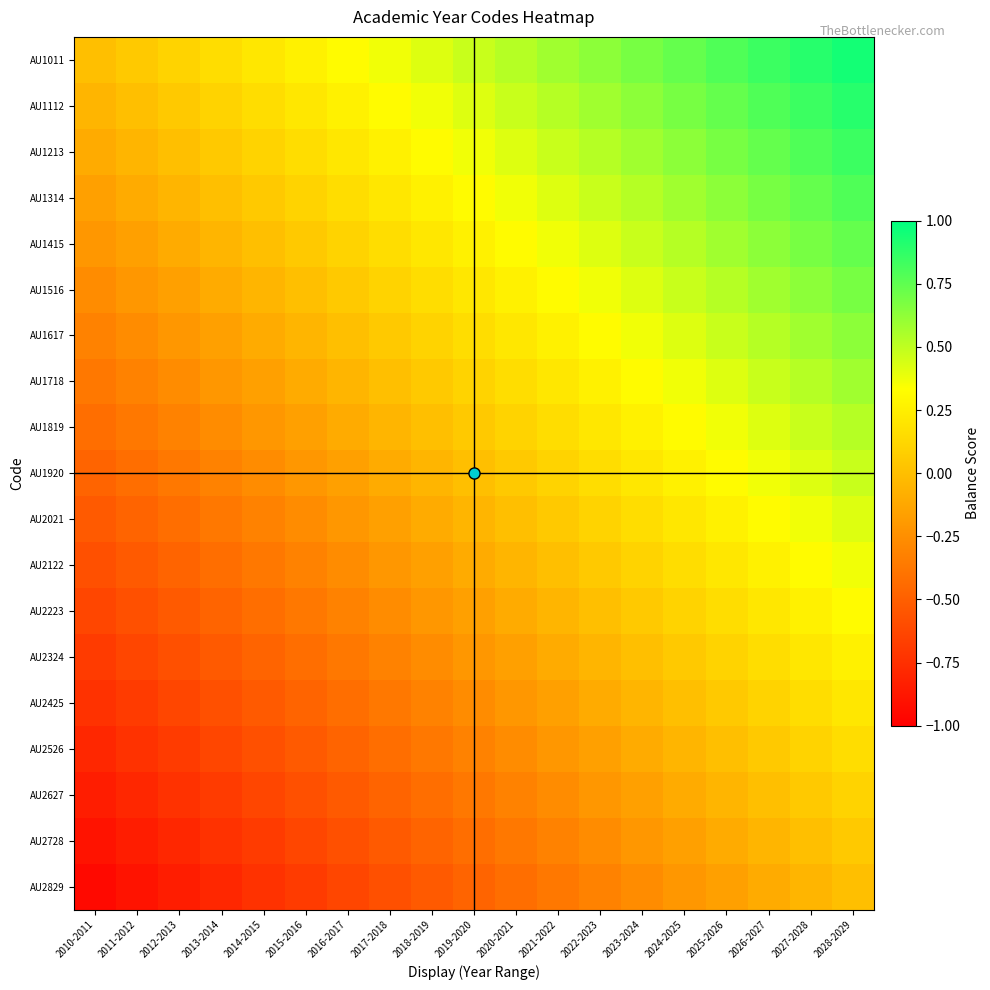

What is the greatest value displayed?

0.9